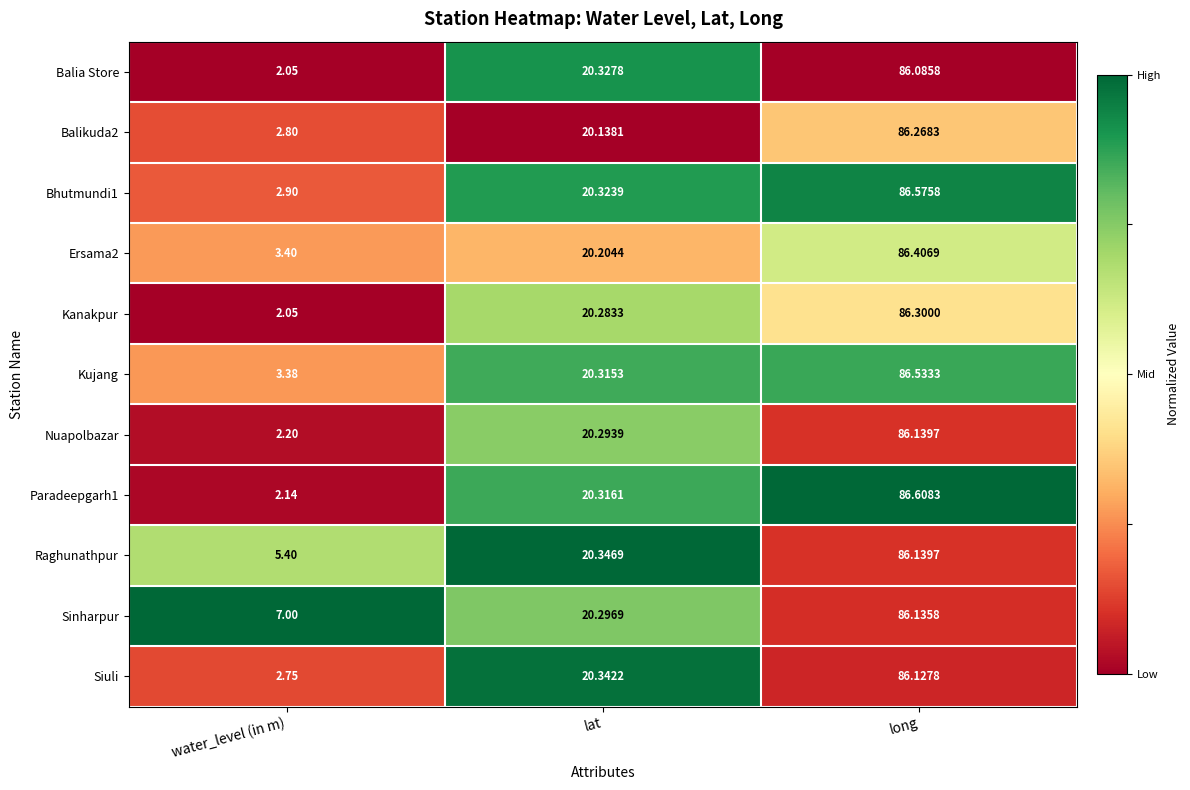

Which series changed the most between water_level (in m) and lat?

Balia Store